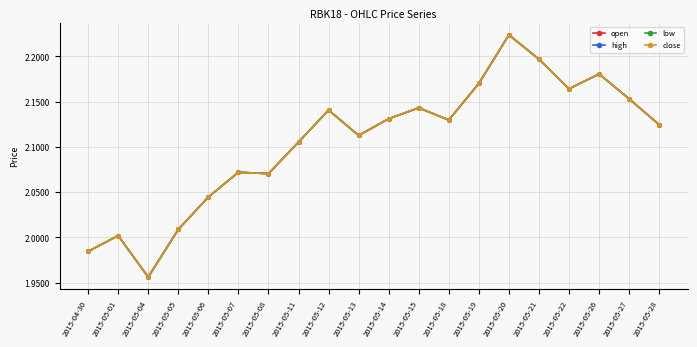

True or false: close and low intersect in this chart.

False